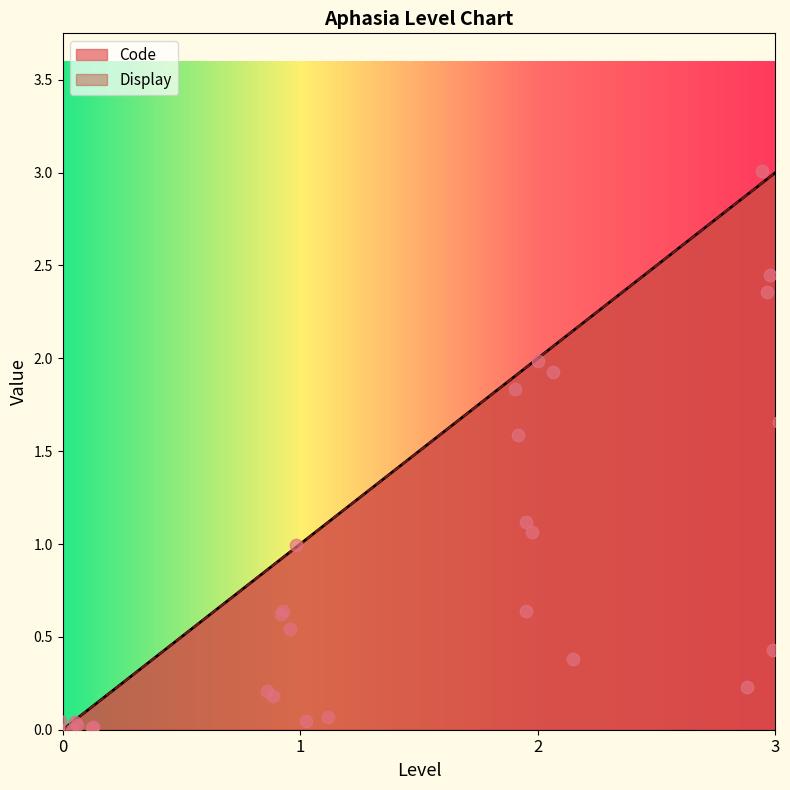

Which series contains the highest Y value?

Code